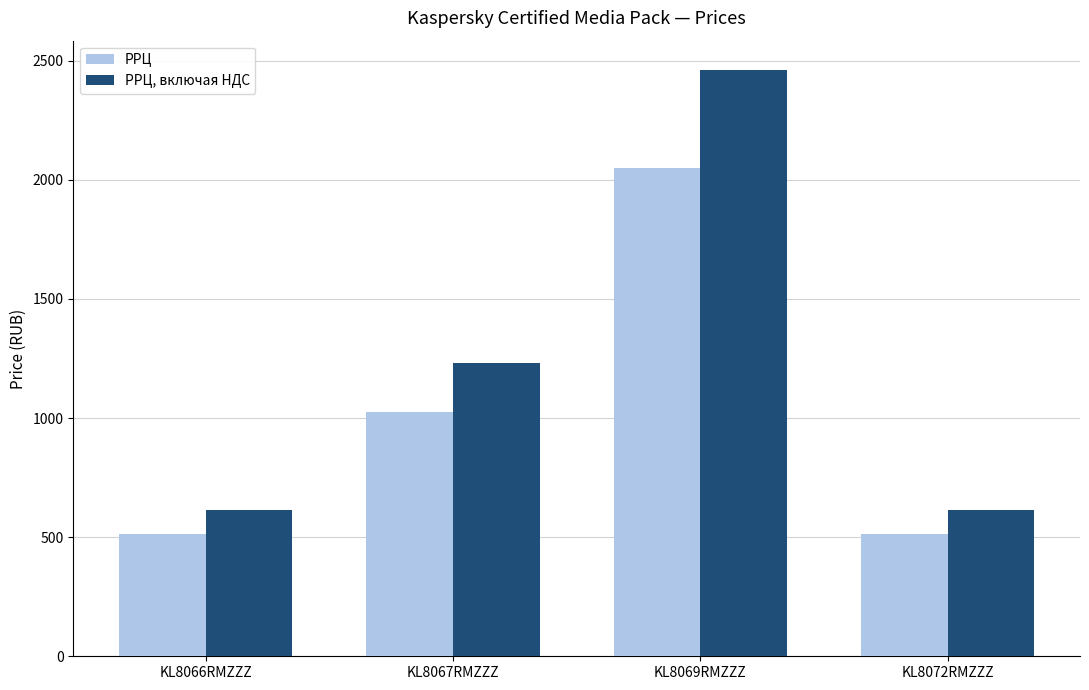

What is the value of the РРЦ, включая НДС bar at the 4th from the left?

615.0